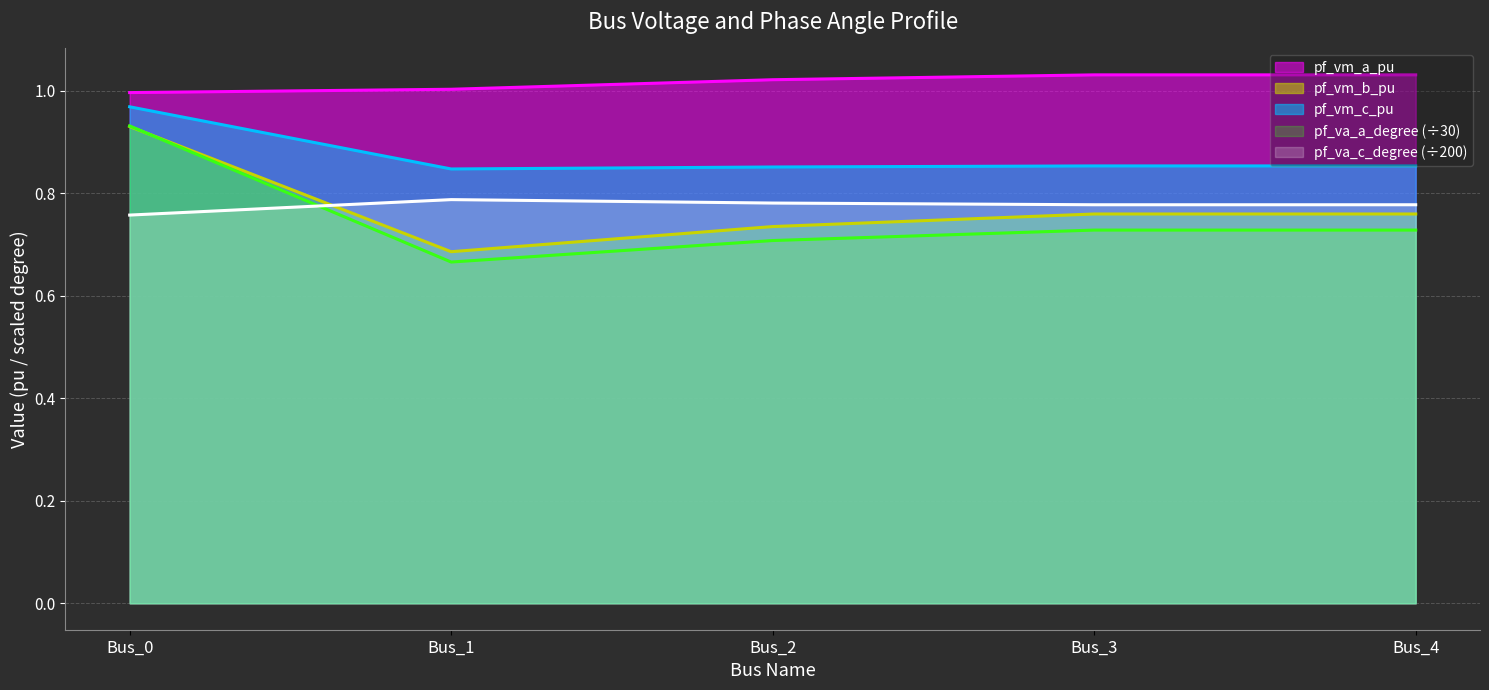

What is the difference between the maximum and minimum values in the pf_vm_c_pu series?

0.1